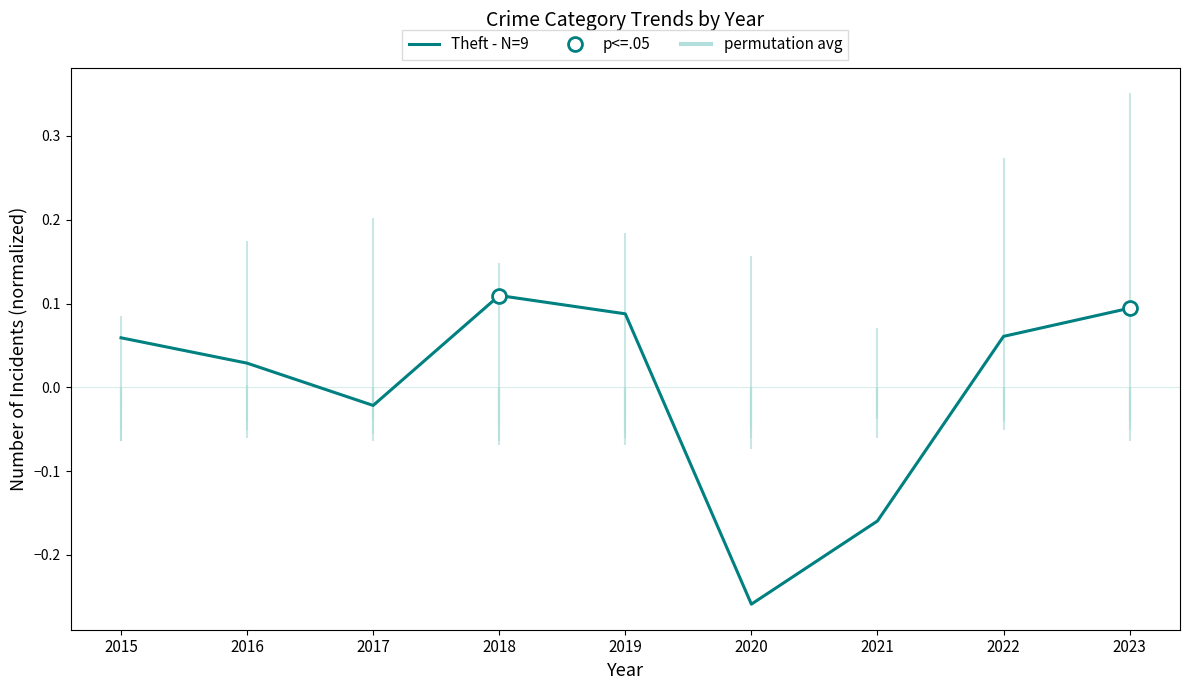

What is the difference between the maximum and minimum values?

0.4